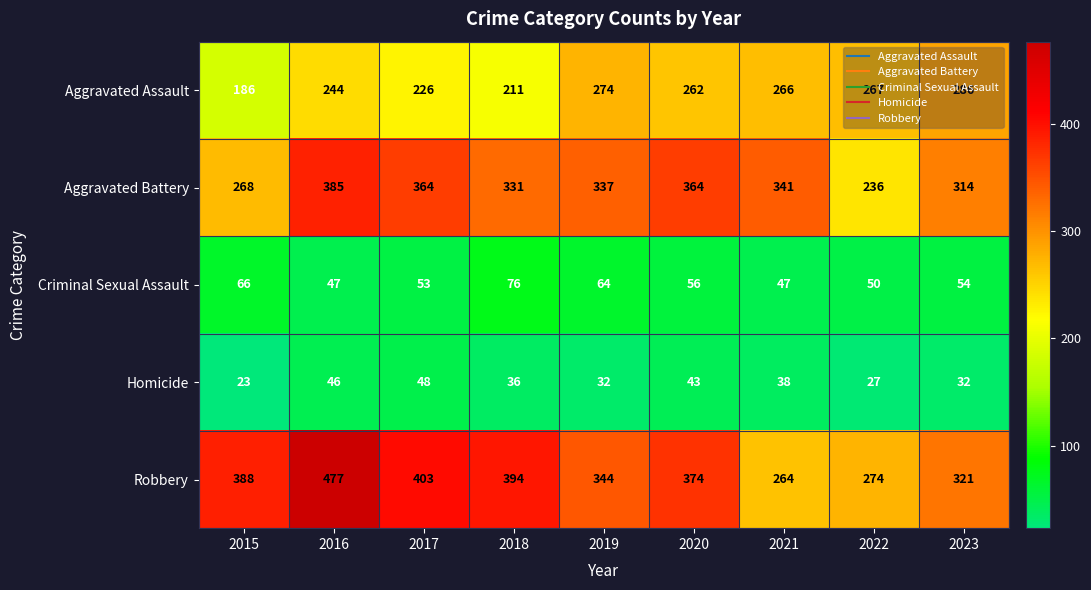

Which series changed the most between 2017 and 2018?

Aggravated Battery